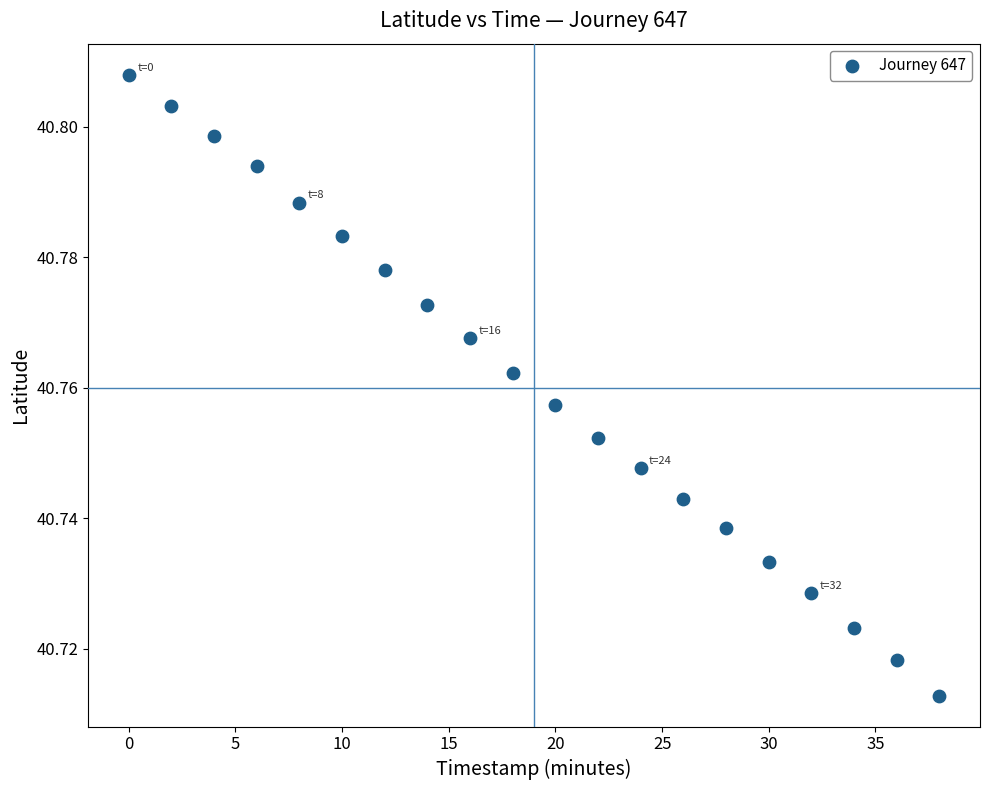

What is the range of X values (max minus min)?

38.0